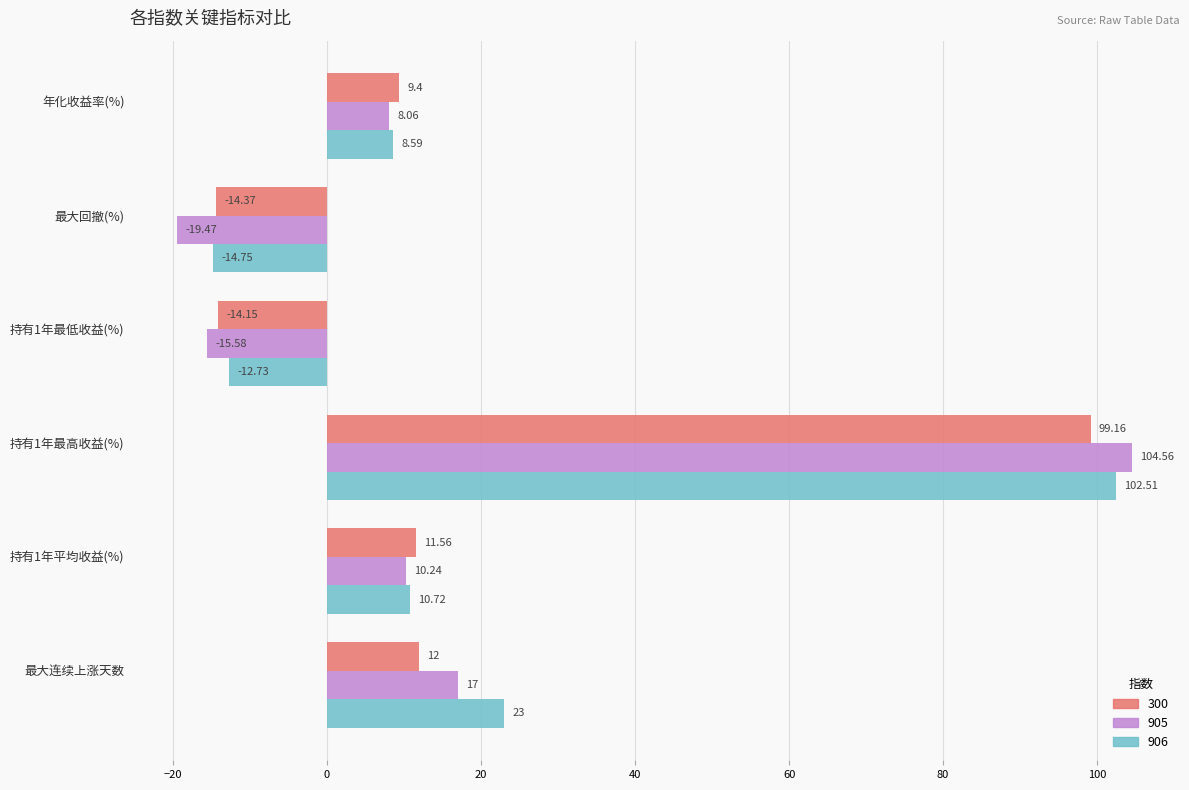

What is the difference between the maximum and minimum values in the 905 series?

124.0